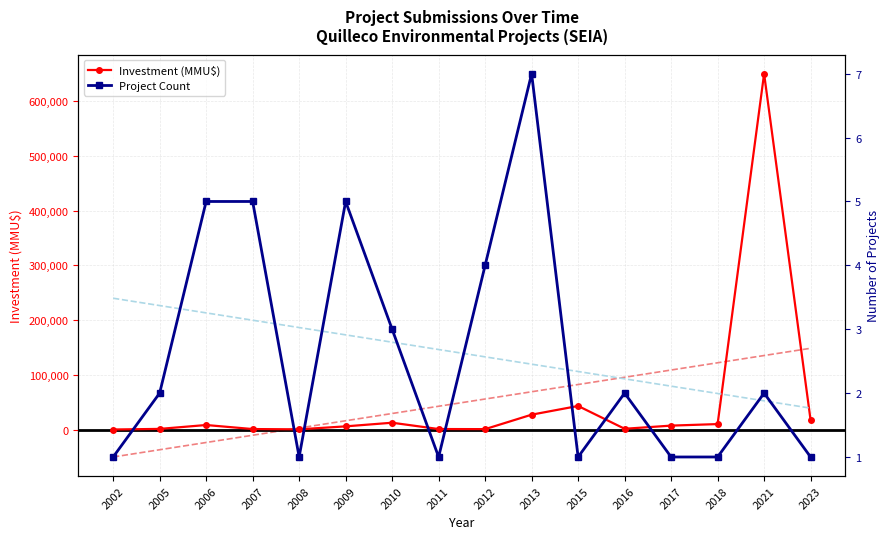

Where is Project Count nearest to the value 4?

2012